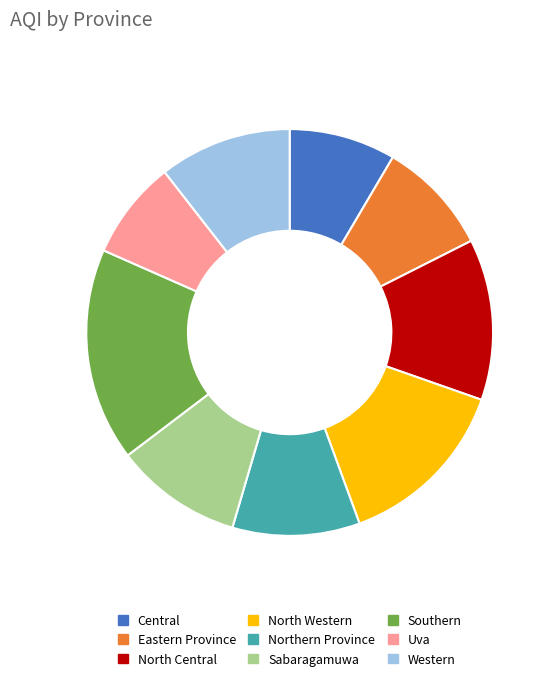

Is it true that Southern is 17% of the pie?

True